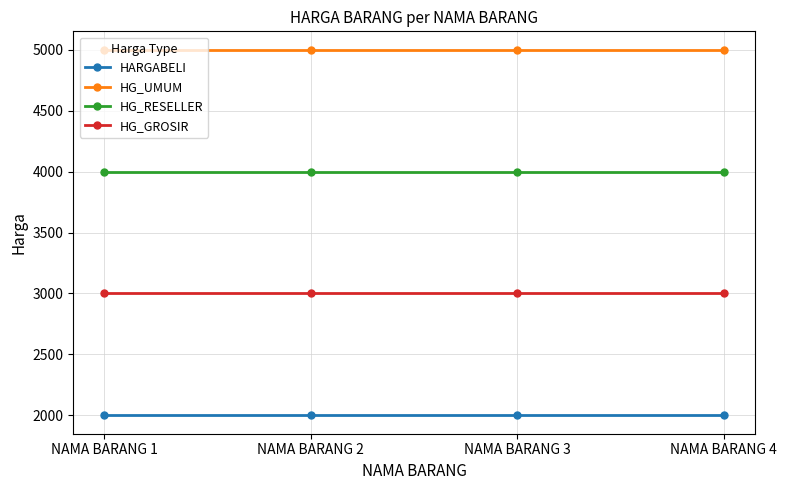

What is the value of the HG_UMUM point at the 3rd from the left?

5000